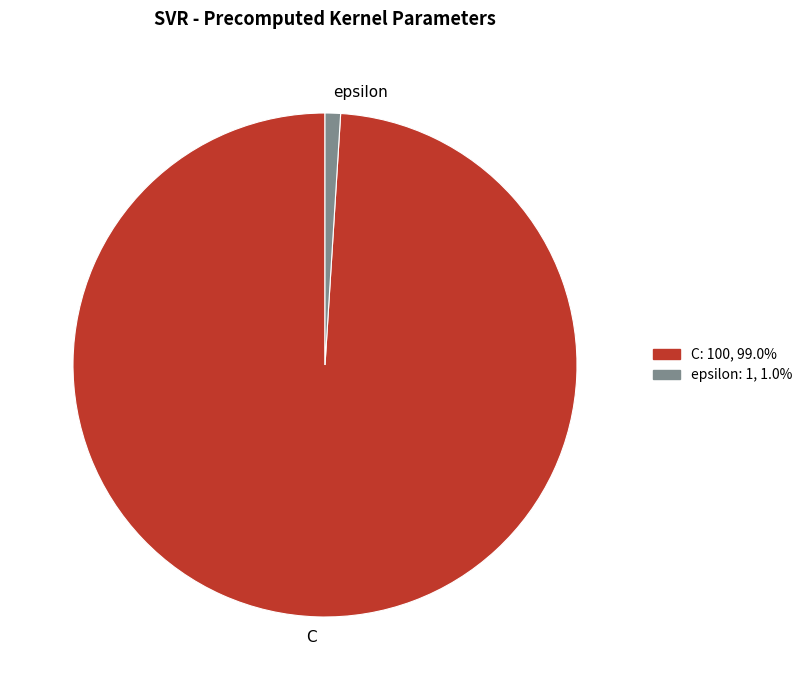

The C slice represents 89% of the pie. True or false?

False